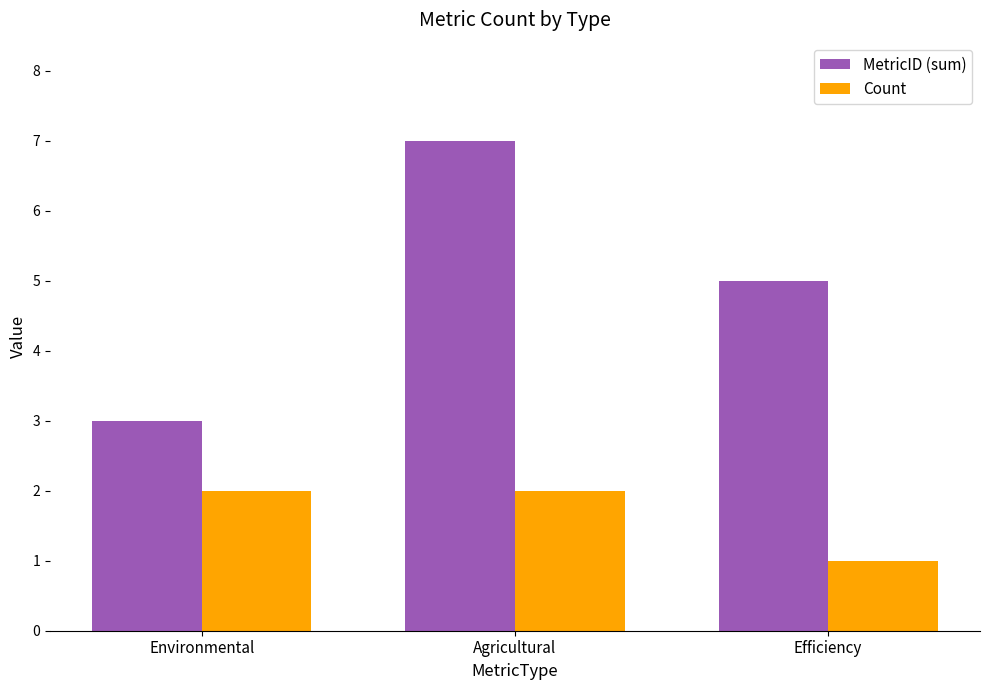

At which category is the sum across all series the highest?

Agricultural